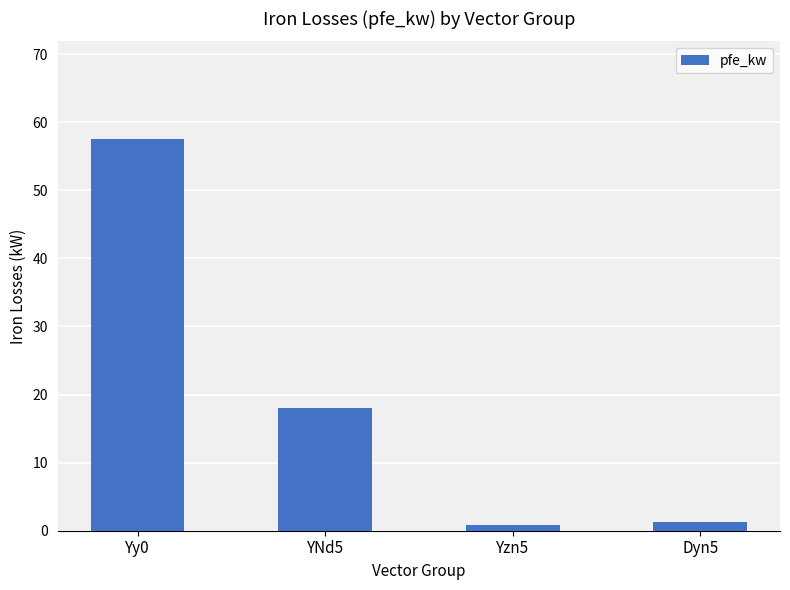

What value does the data have at Dyn5?

1.2